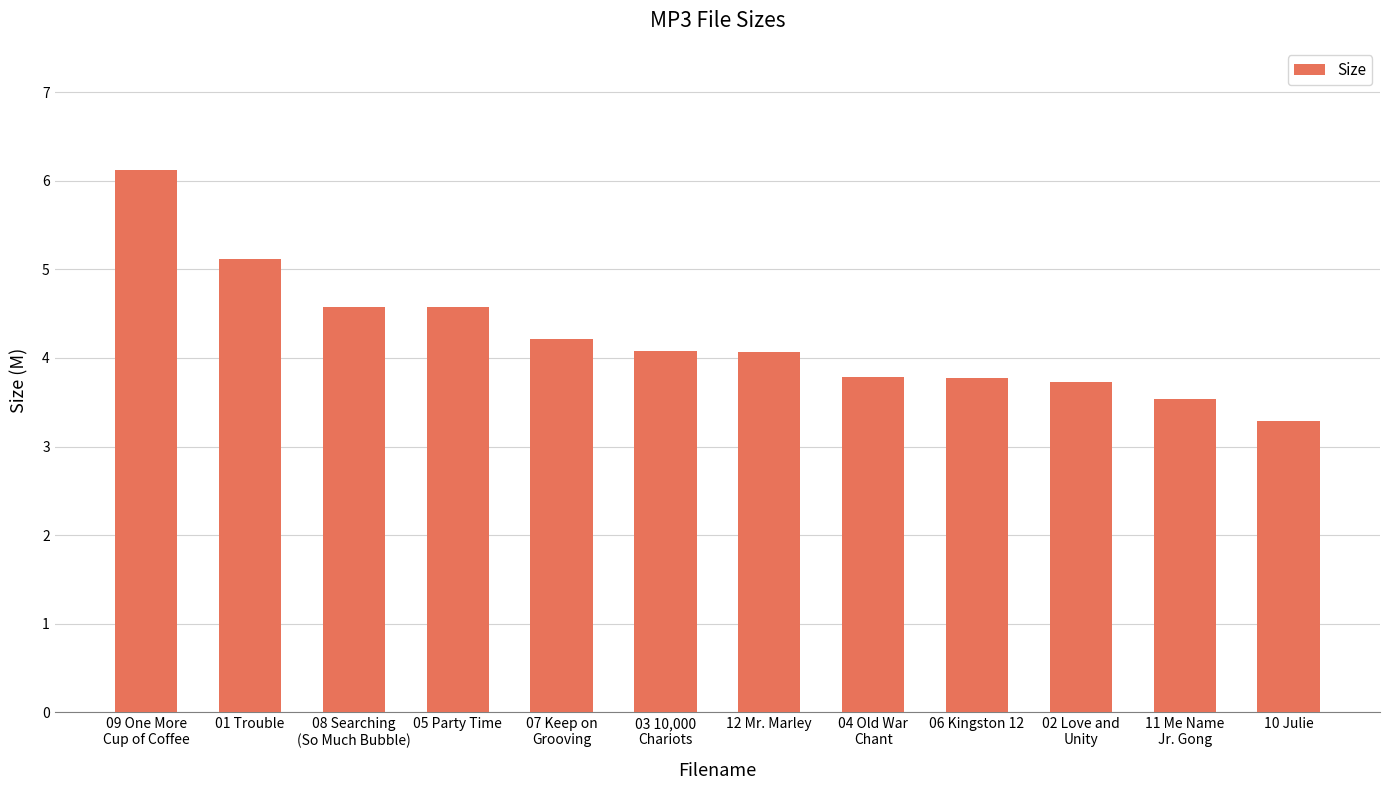

At which category does the chart reach its peak across all series?

09 One More
Cup of Coffee